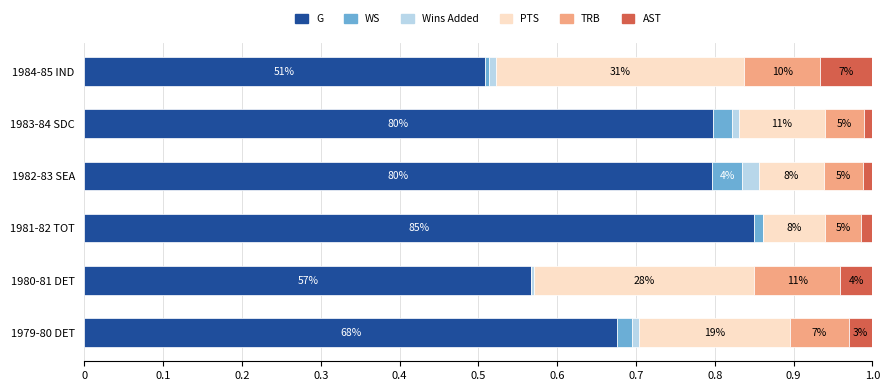

Reading right to left, transcribe all the data shown in this chart.

G: 0.5	0.8	0.8	0.8	0.6	0.7
WS: 0.0	0.0	0.0	0.0	0.0	0.0
Wins Added: 0.0	0.0	0.0	0.0	0.0	0.0
PTS: 0.3	0.1	0.1	0.1	0.3	0.2
TRB: 0.1	0.0	0.0	0.0	0.1	0.1
AST: 0.1	0.0	0.0	0.0	0.0	0.0